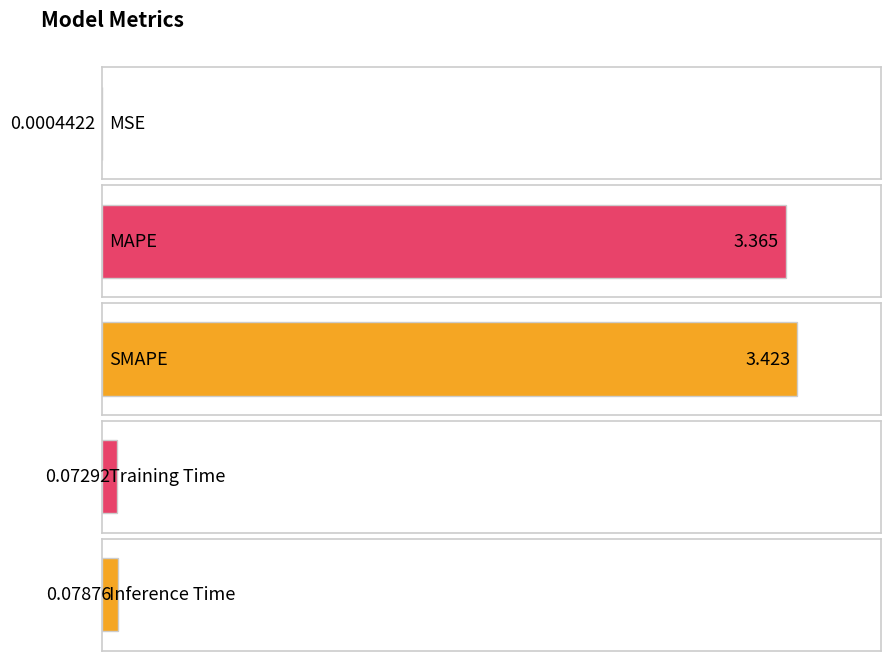

Does the chart contain stacked bars?

No